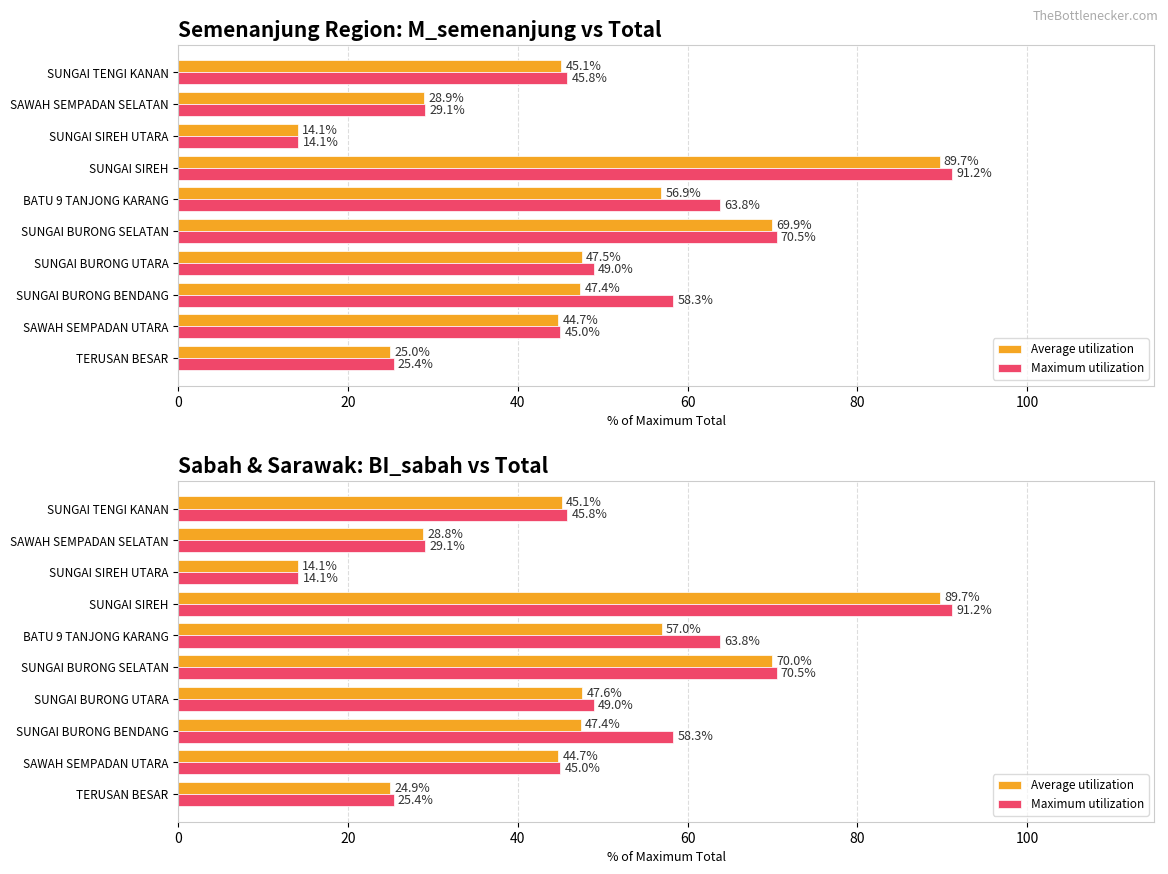

What is the difference between the highest and lowest values at SAWAH SEMPADAN UTARA?

0.3